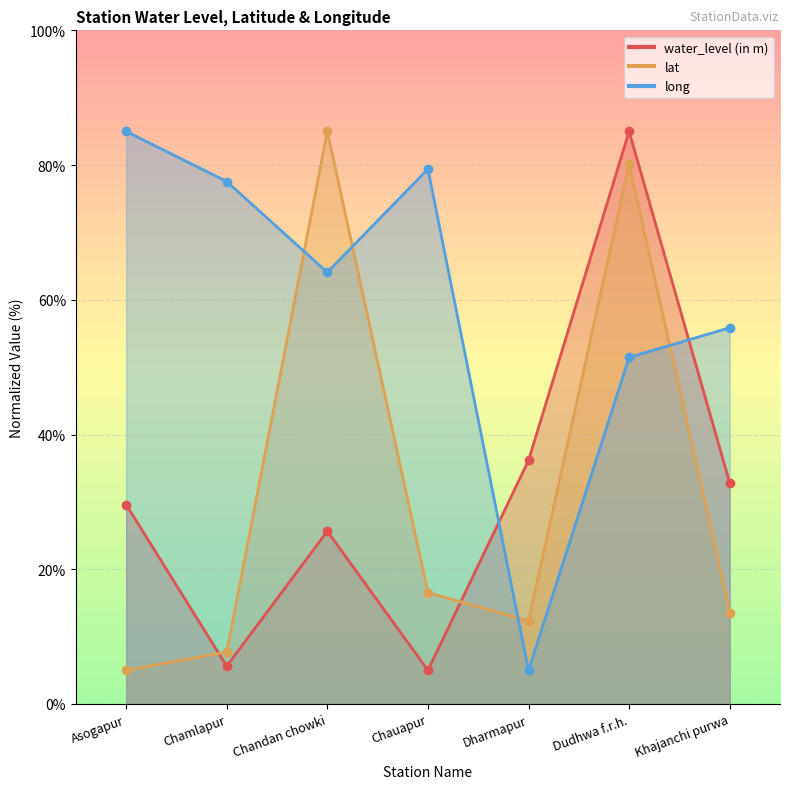

What are all the series names shown in the legend?

water_level (in m), lat, long